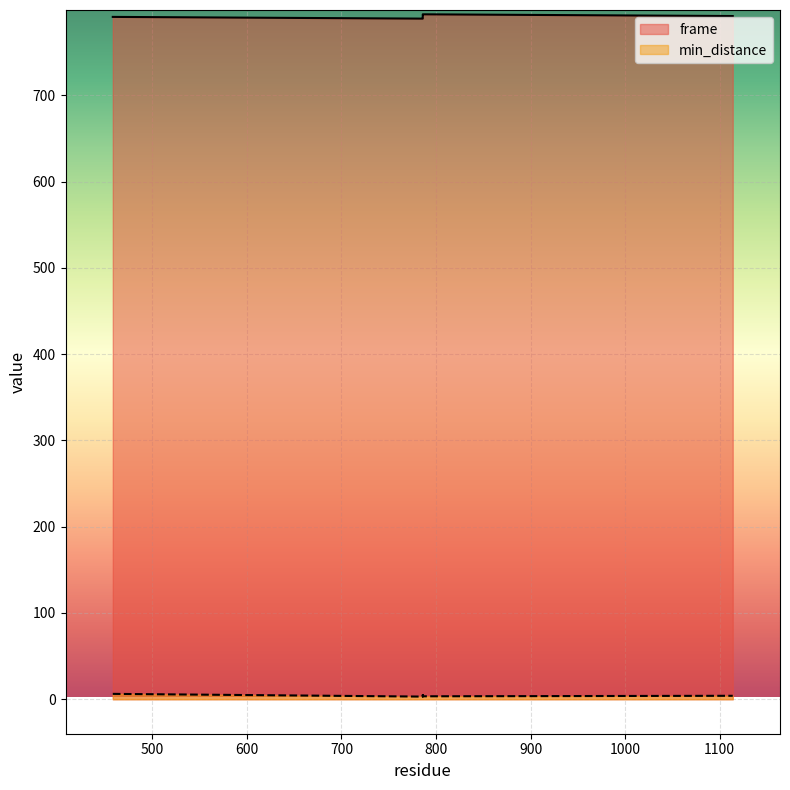

Which label corresponds to the smallest value in the chart?

786